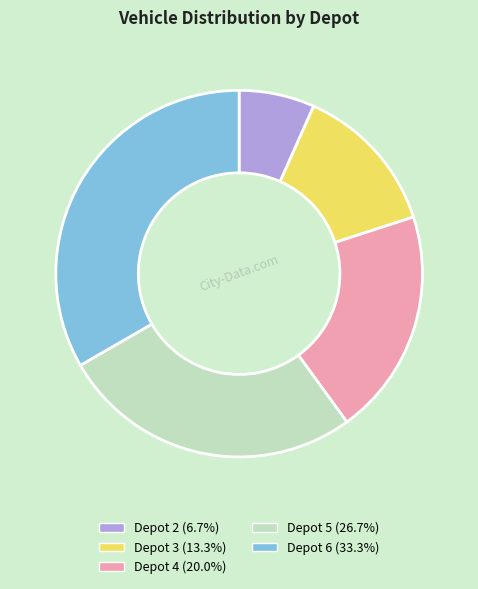

Which category has the biggest portion of the pie?

Depot 6